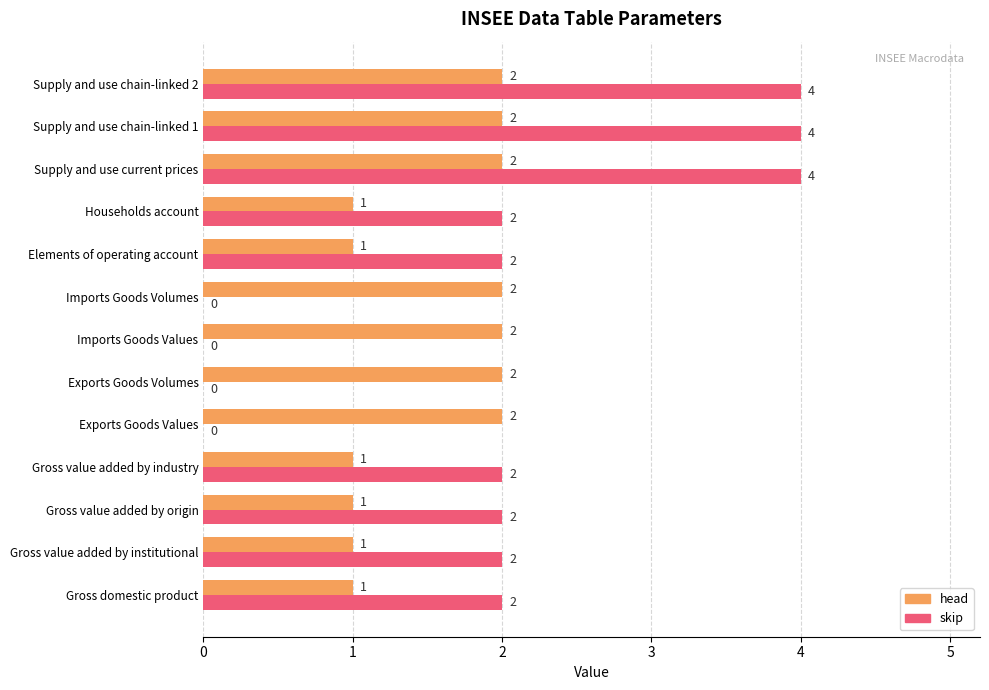

How many head values are between 1 and 2?

13